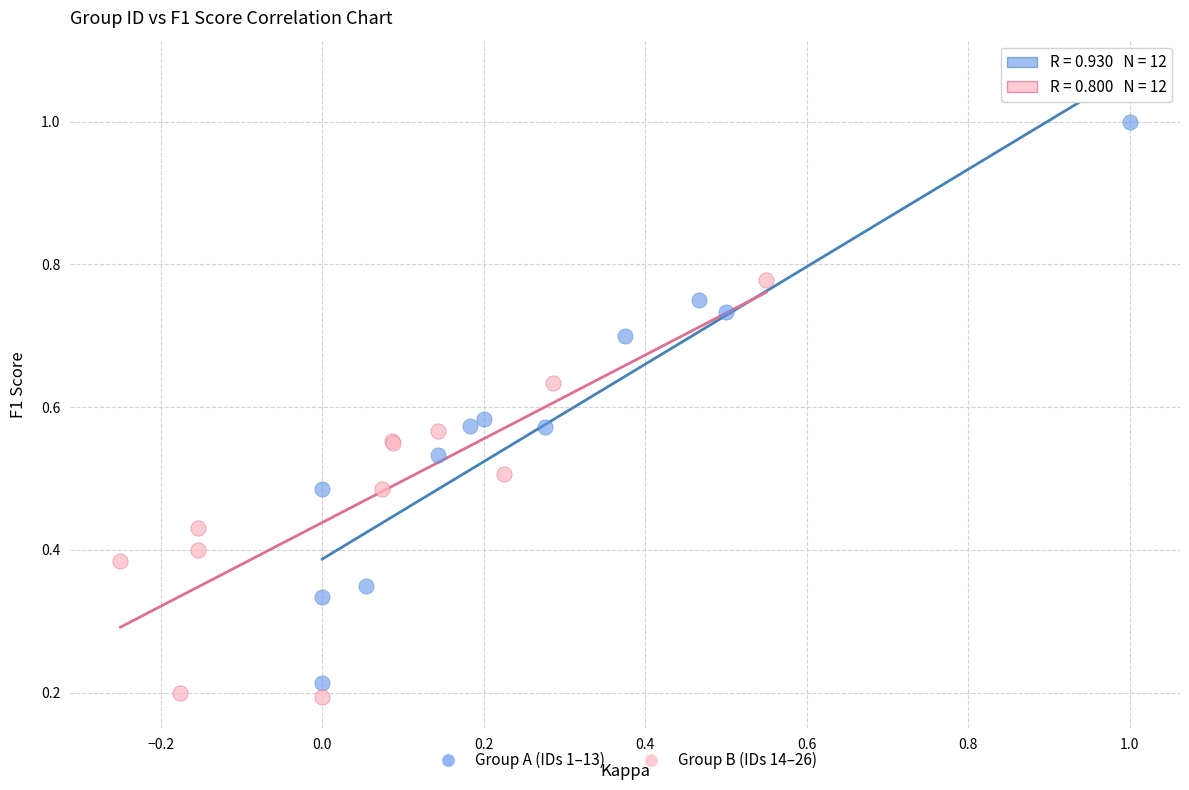

Which series reaches the maximum Y coordinate?

Group A (IDs 1–13)